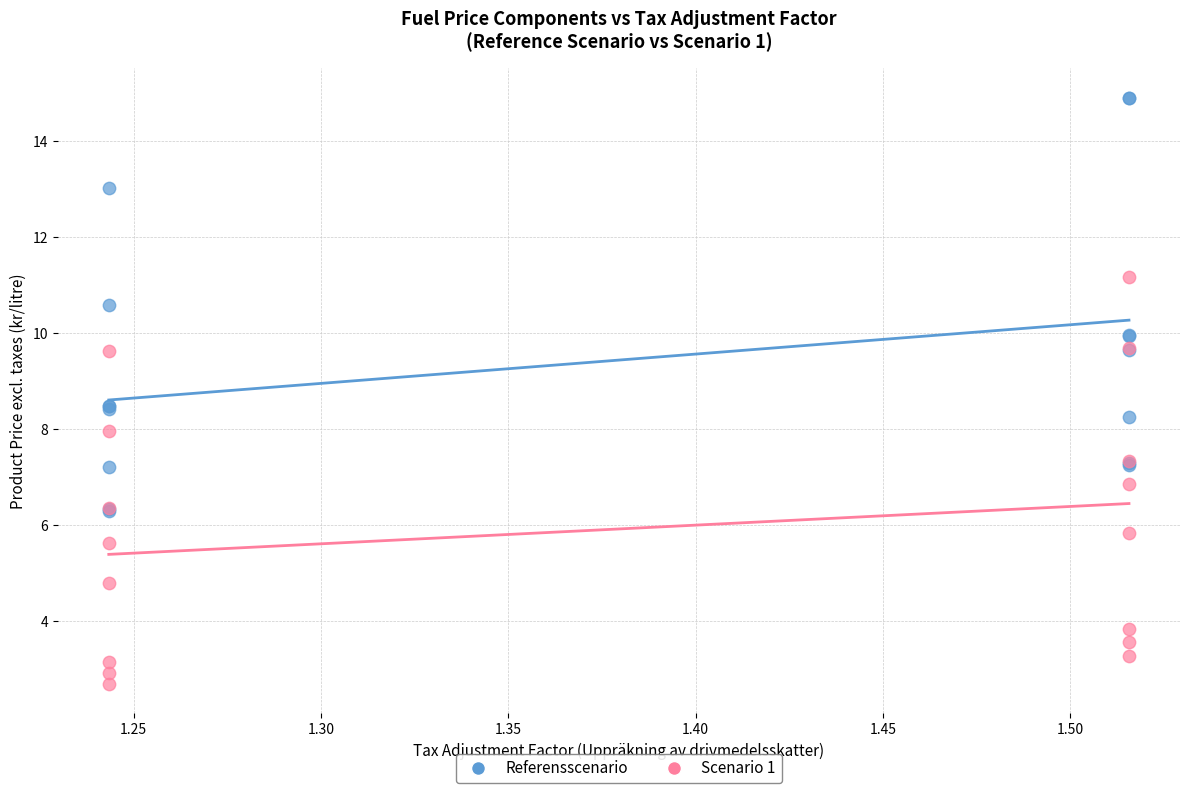

Which series reaches the minimum Y coordinate?

Scenario 1